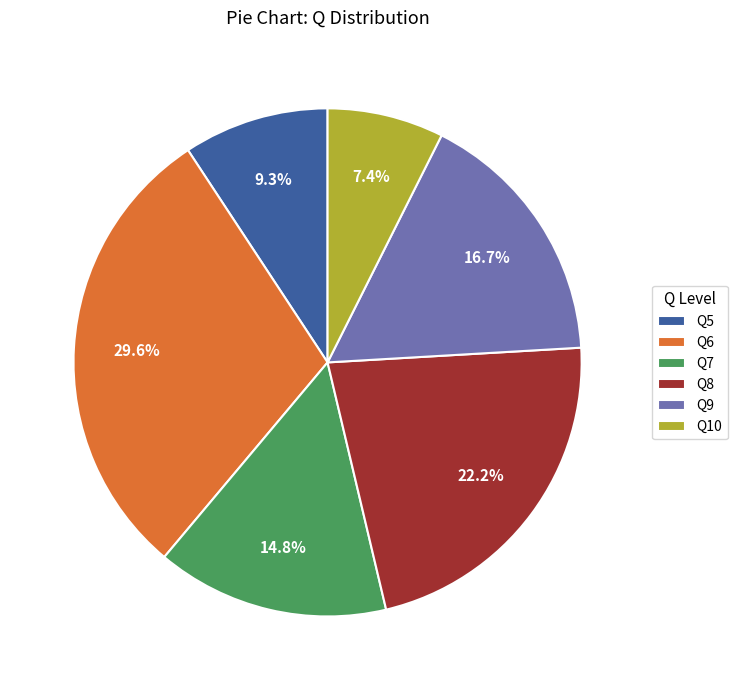

To the nearest percent, what percentage of the pie is Q9?

17%